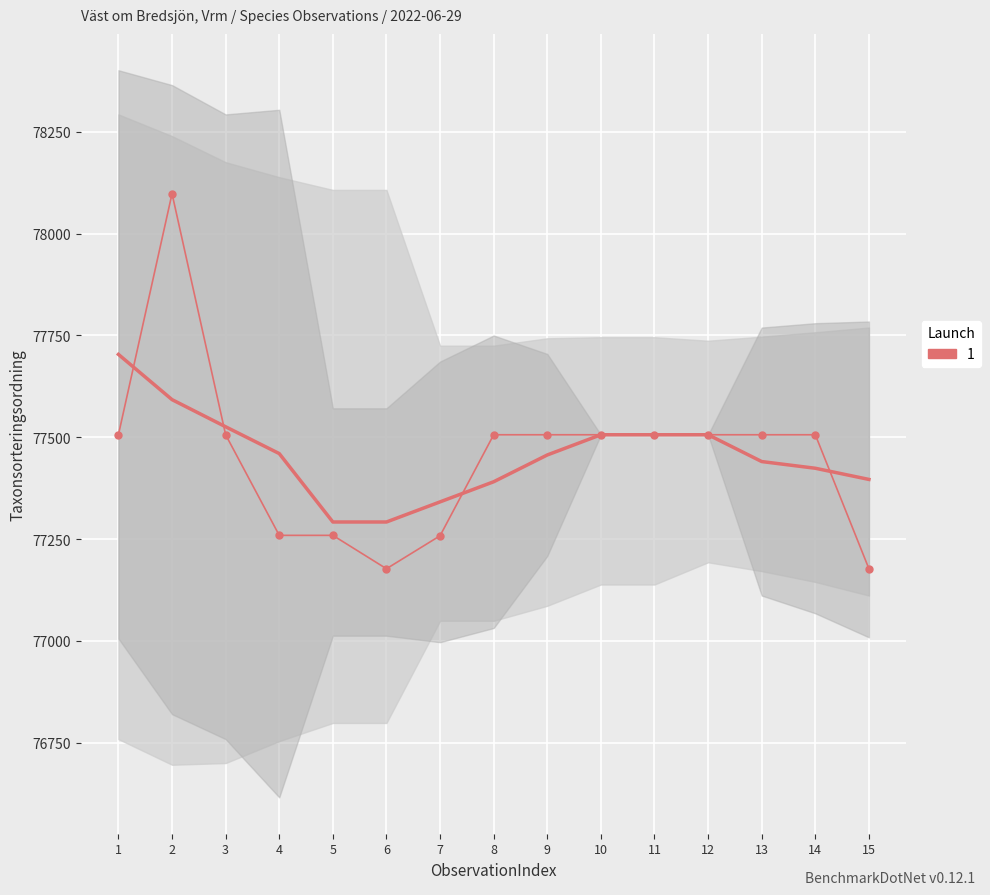

What is the change in value from 3 to 7?

-248